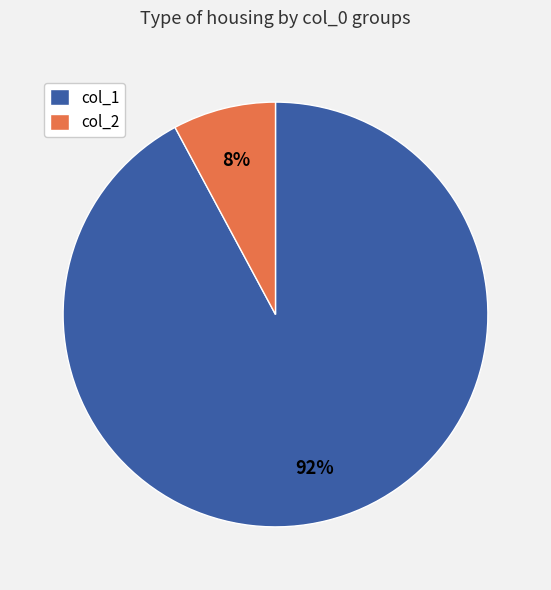

Rank the categories by value from lowest to highest.

col_2, col_1